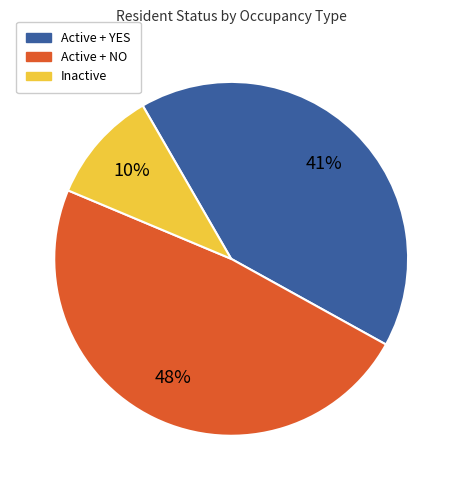

To the nearest percent, what is the average slice percentage?

33%